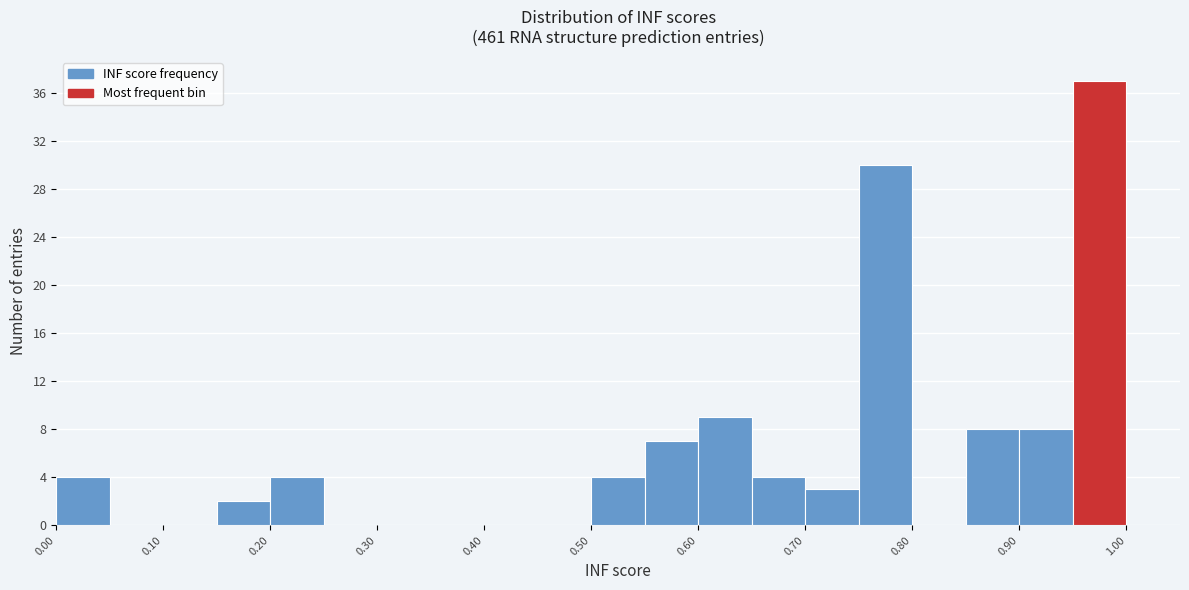

Over which range of the x-axis is the bar tallest?

0.95 to 1.00